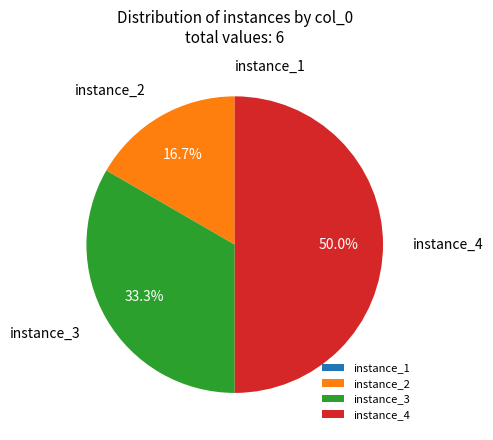

Which category has the biggest portion of the pie?

instance_4